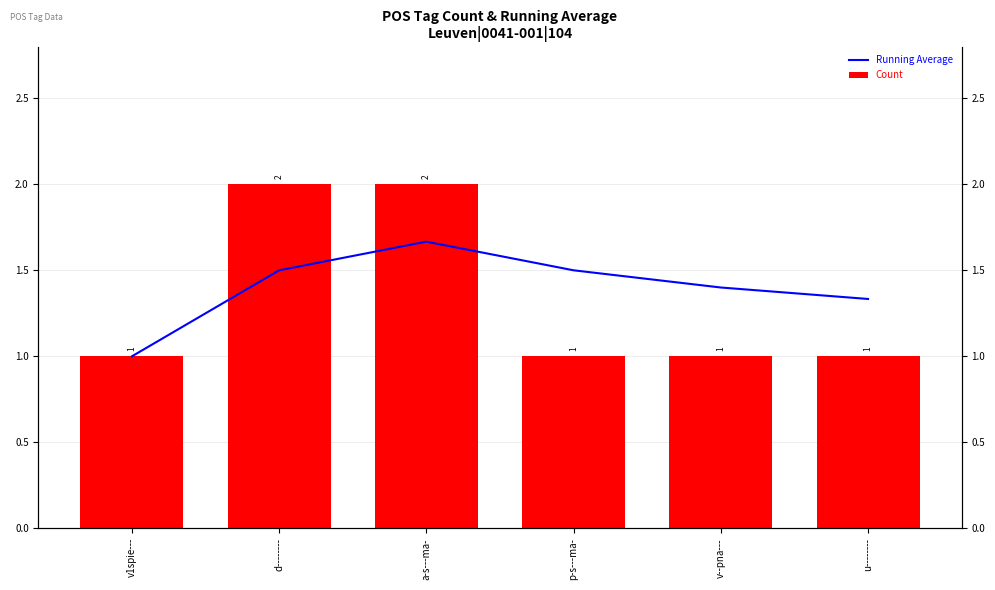

Which series has the largest total across all categories?

Running Average